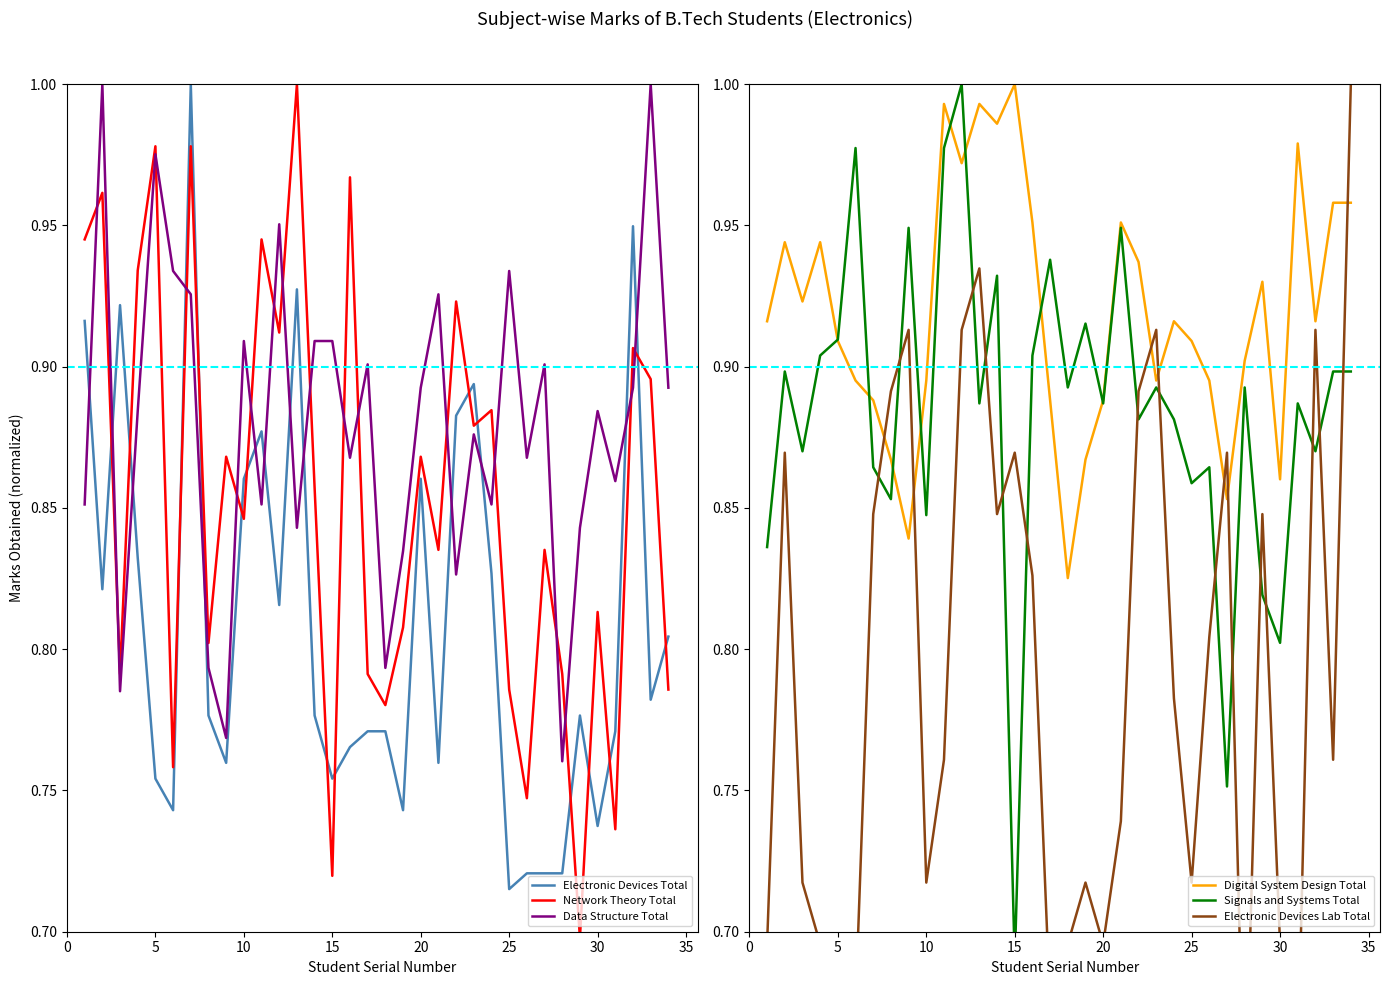

After their last crossing, which series has the higher values: Data Structure Total or Electronic Devices Total?

Data Structure Total